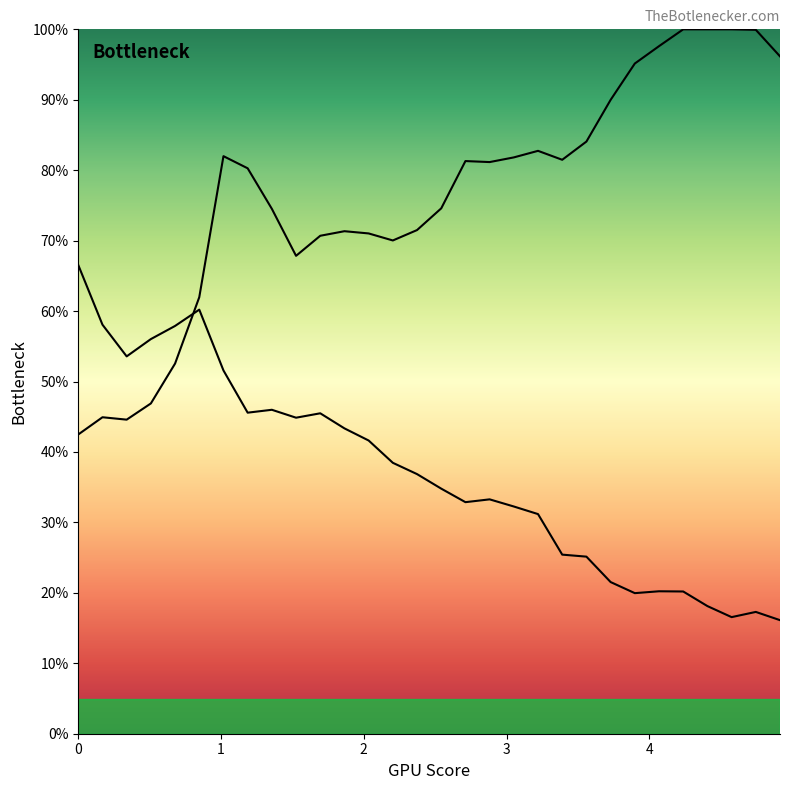

At which category does Y2 reach its first local peak?

1